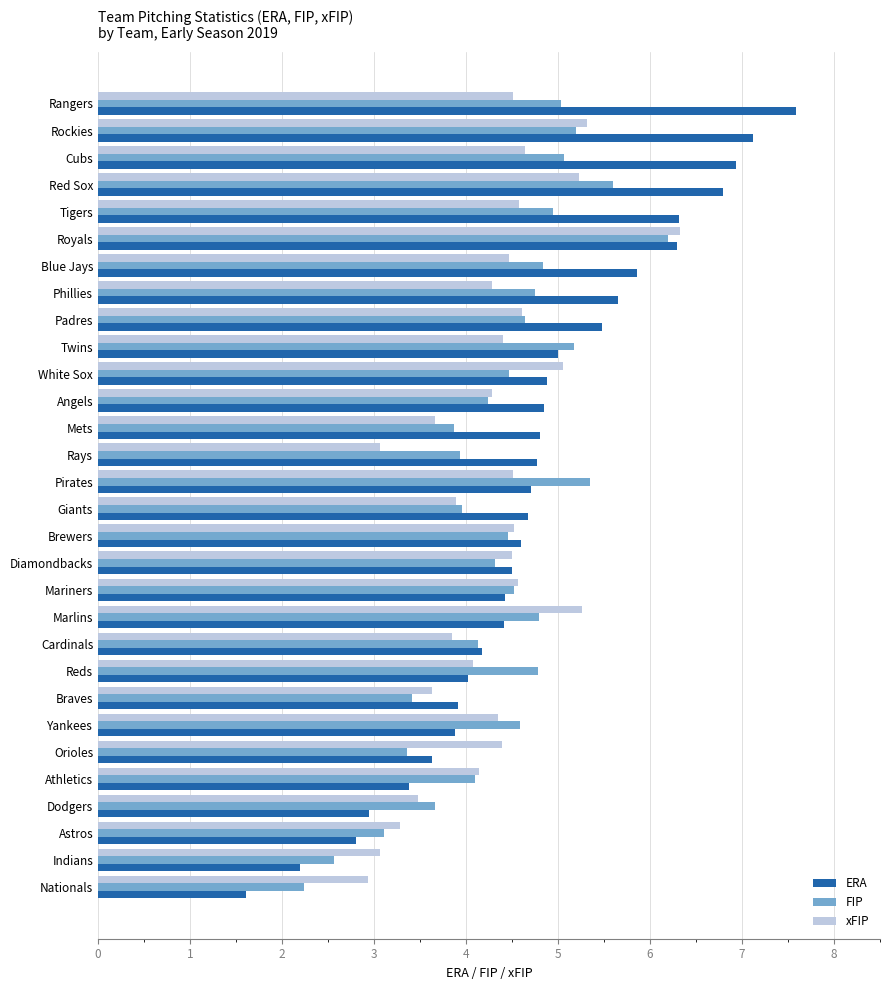

The xFIP series shows 4.3 at Phillies. True or false?

True